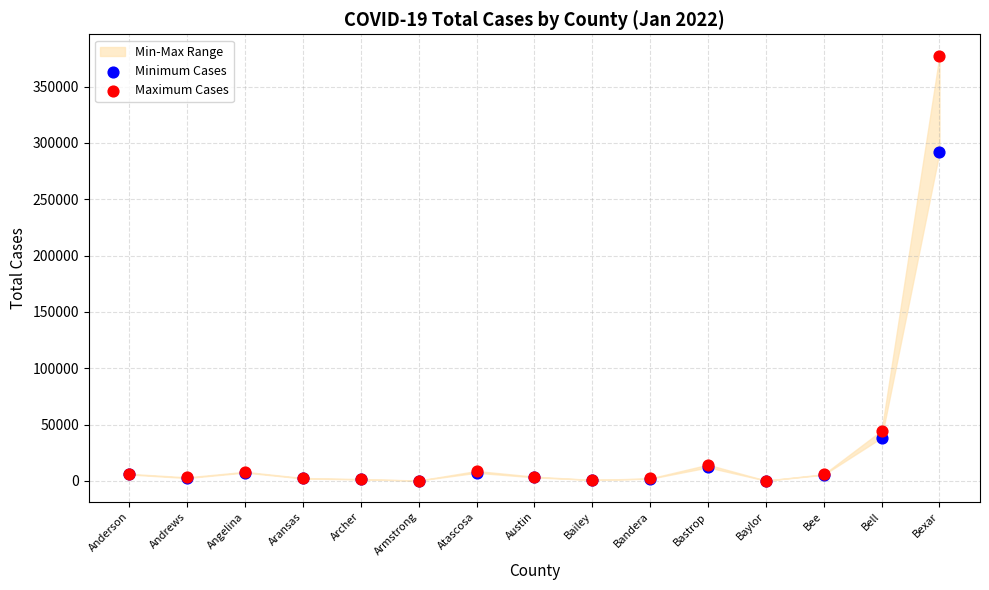

In the Maximum Cases series, what Y value is closest to 188954?

44680